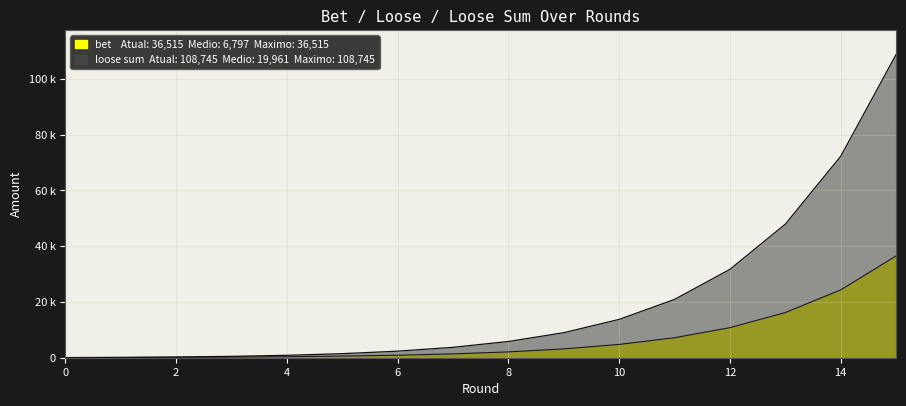

At which label does bet reach its peak?

15